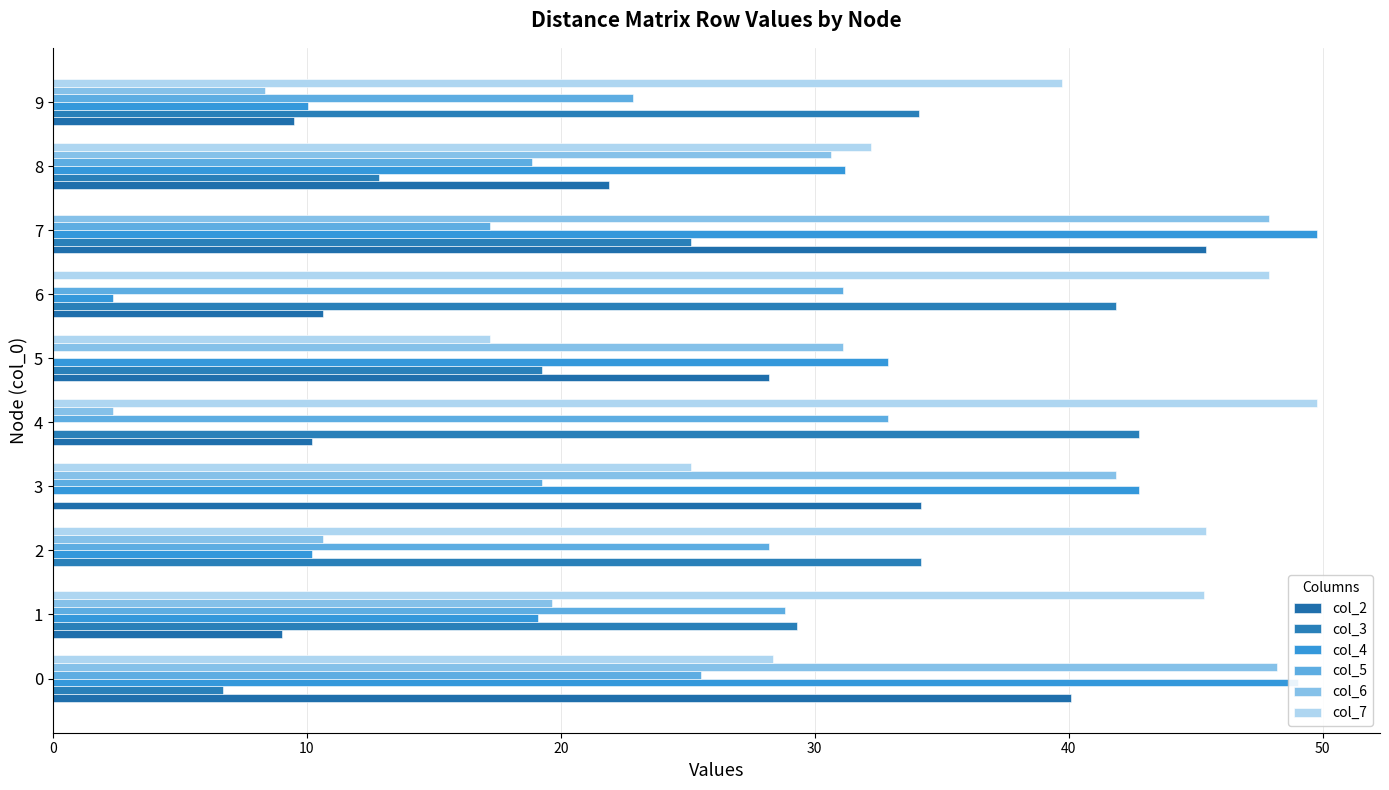

Rank the series by their maximum value, from lowest to highest.

col_5, col_3, col_2, col_6, col_4, col_7